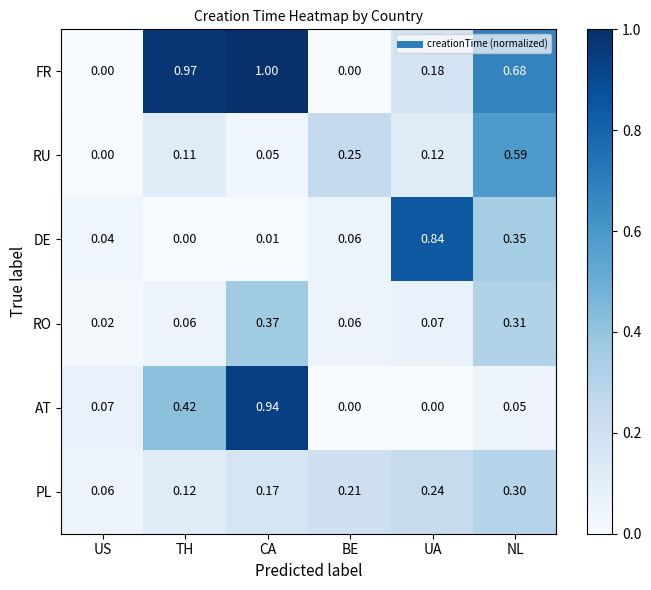

Between BE and NL, which series saw the biggest shift?

FR